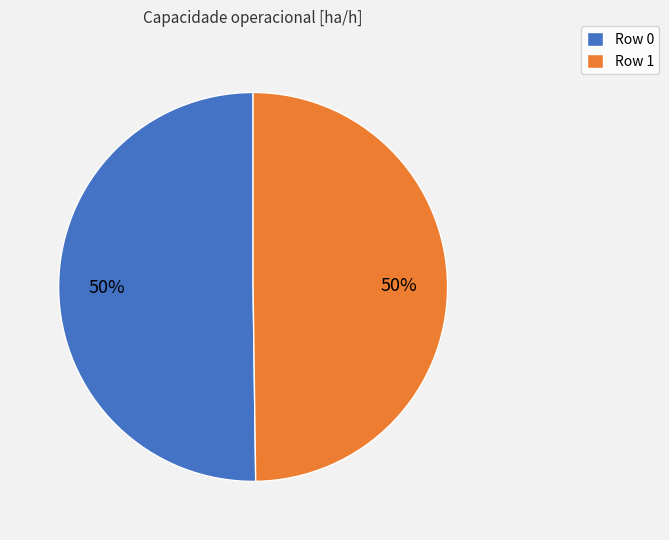

Is it true that Row 1 is 50% of the pie?

True